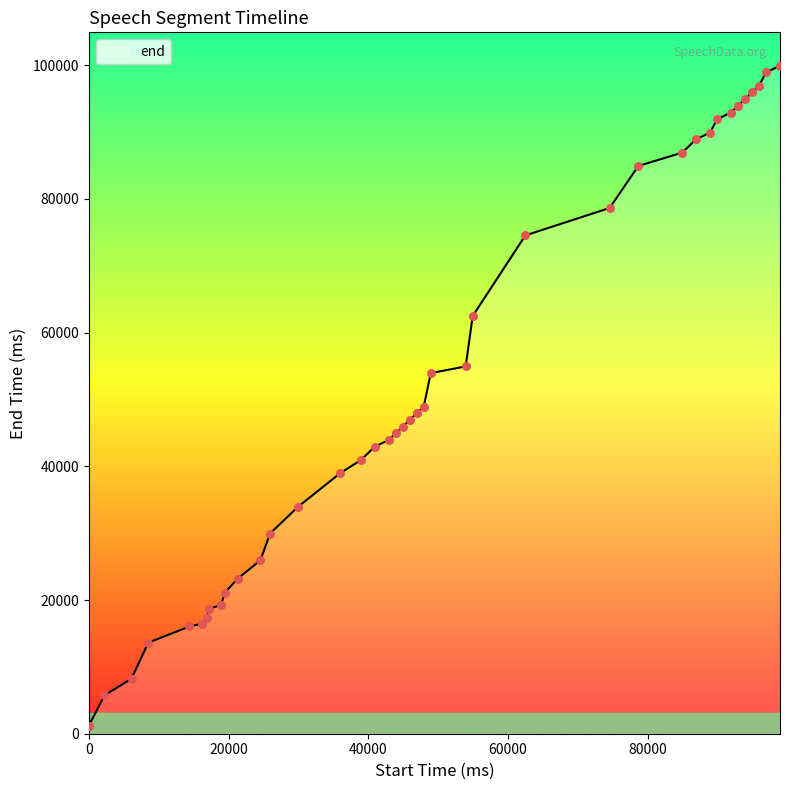

What is the maximum value shown in the chart?

99920